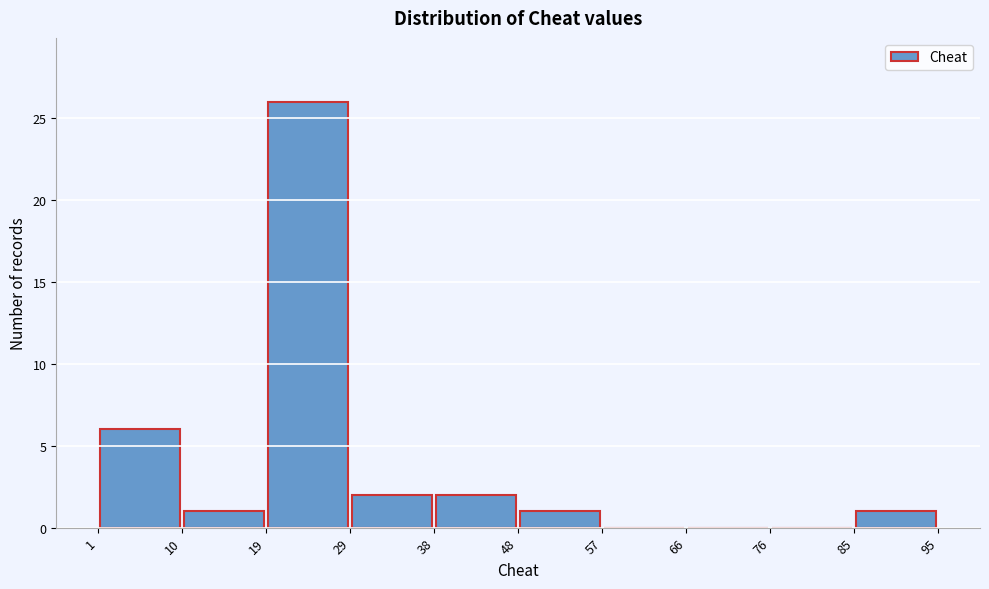

How tall is the bar that spans 19 to 29 on the x-axis? The values are not printed on the chart, so give them approximately, as read against the axis.

26